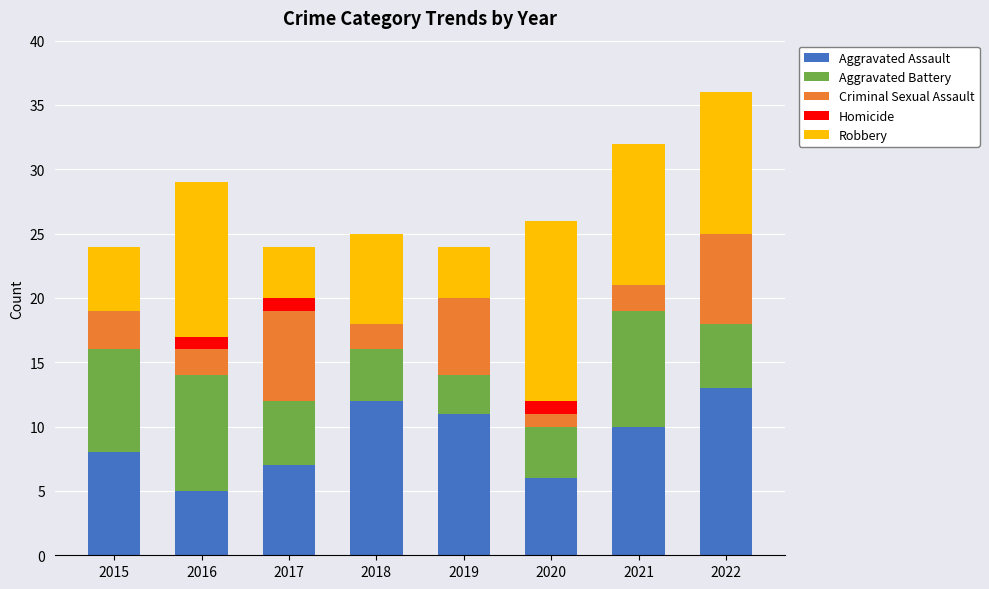

What is the total value across all series at 2017?

24